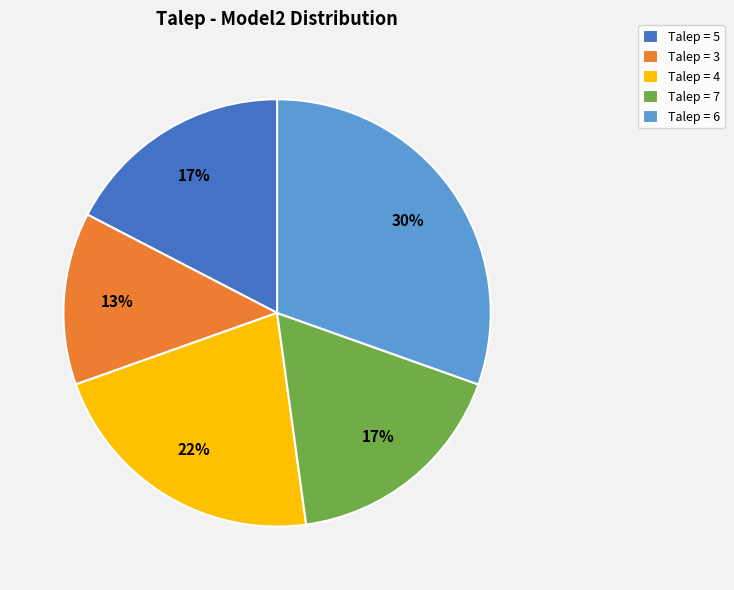

Is there any slice that represents more than half of the pie?

No